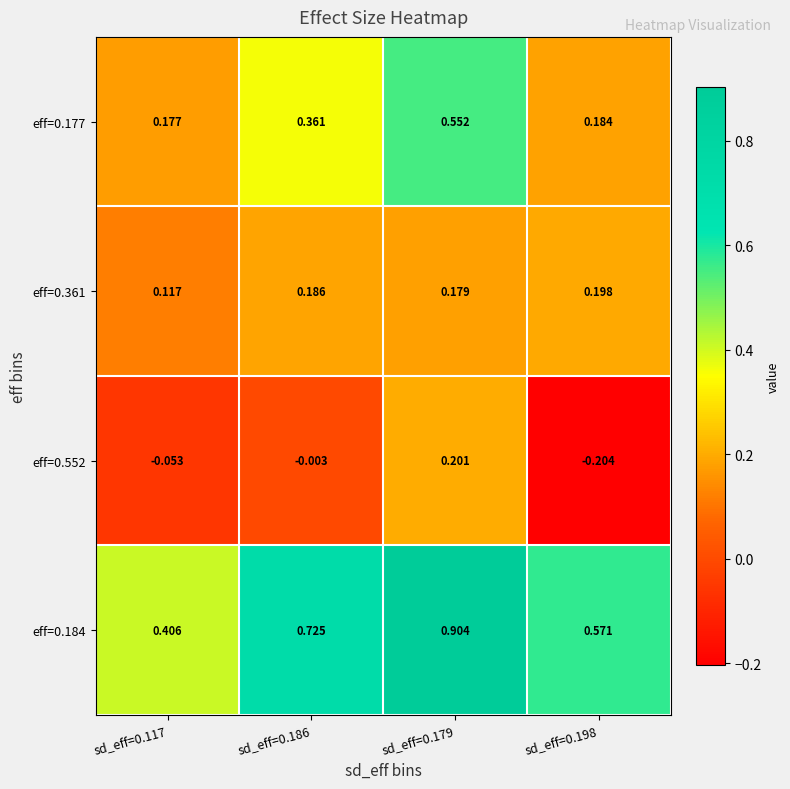

Reading right to left, list all the values displayed in this chart.

eff=0.177: sd_eff=0.198=0.2	sd_eff=0.179=0.6	sd_eff=0.186=0.4	sd_eff=0.117=0.2
eff=0.361: sd_eff=0.198=0.2	sd_eff=0.179=0.2	sd_eff=0.186=0.2	sd_eff=0.117=0.1
eff=0.552: sd_eff=0.198=-0.2	sd_eff=0.179=0.2	sd_eff=0.186=-0.0	sd_eff=0.117=-0.1
eff=0.184: sd_eff=0.198=0.6	sd_eff=0.179=0.9	sd_eff=0.186=0.7	sd_eff=0.117=0.4